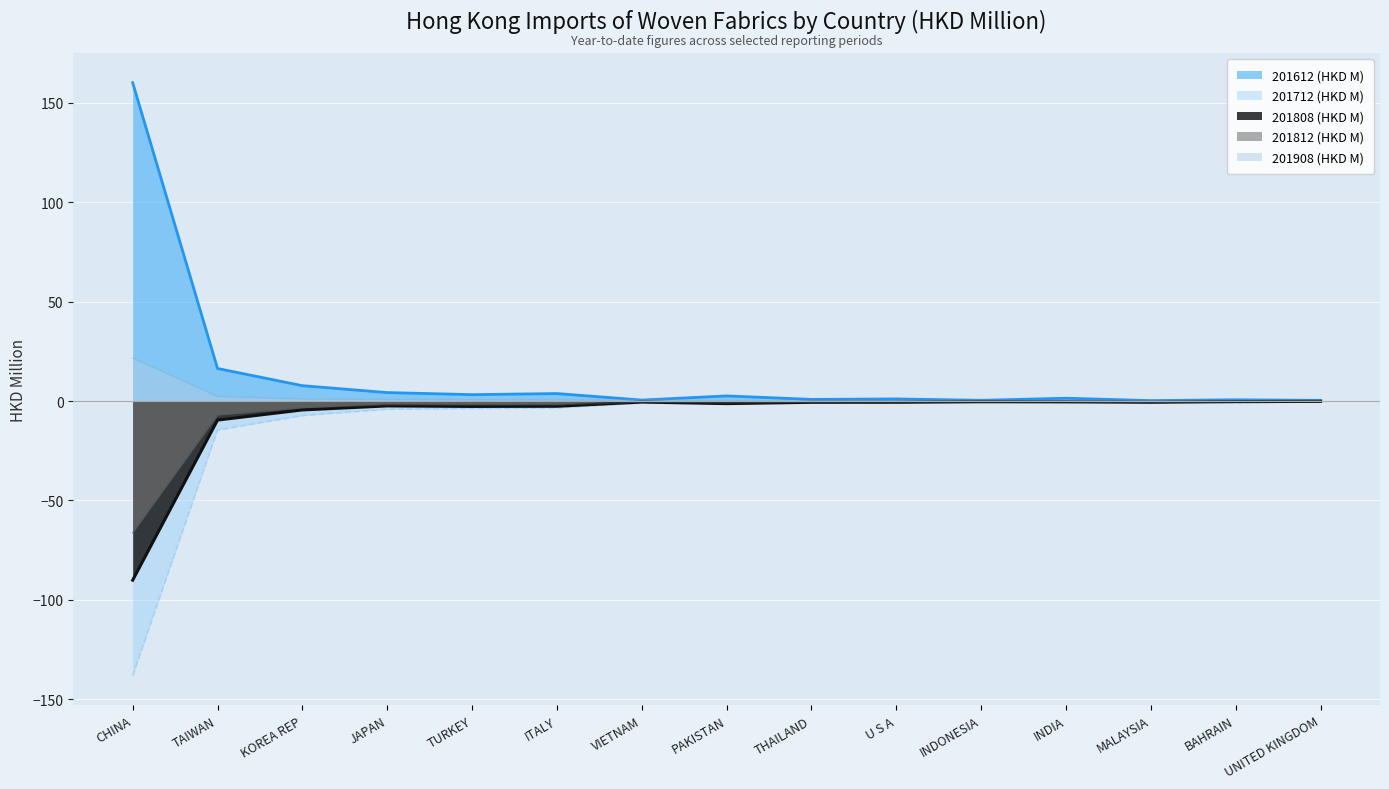

How many values in the 201712 (HKD M) series exceed -1?

6